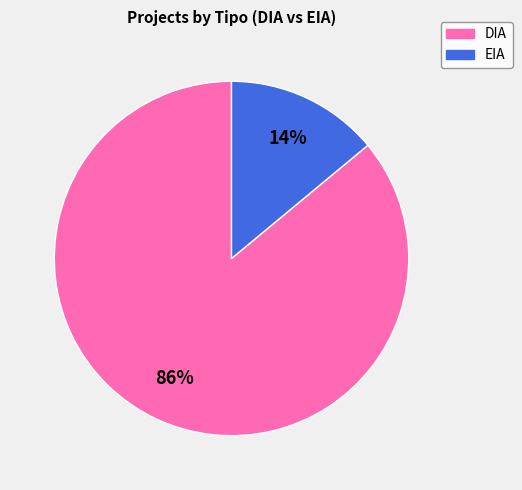

Is there a majority slice in this chart?

Yes